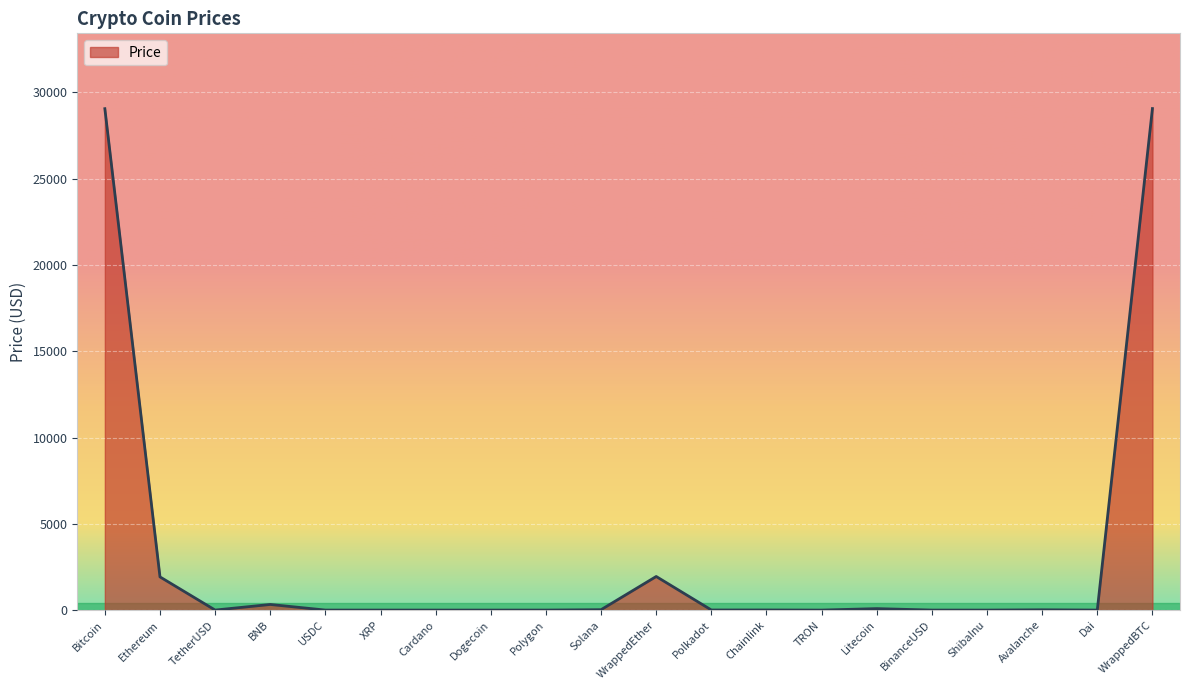

Which has a higher value, Dogecoin or WrappedBTC?

WrappedBTC